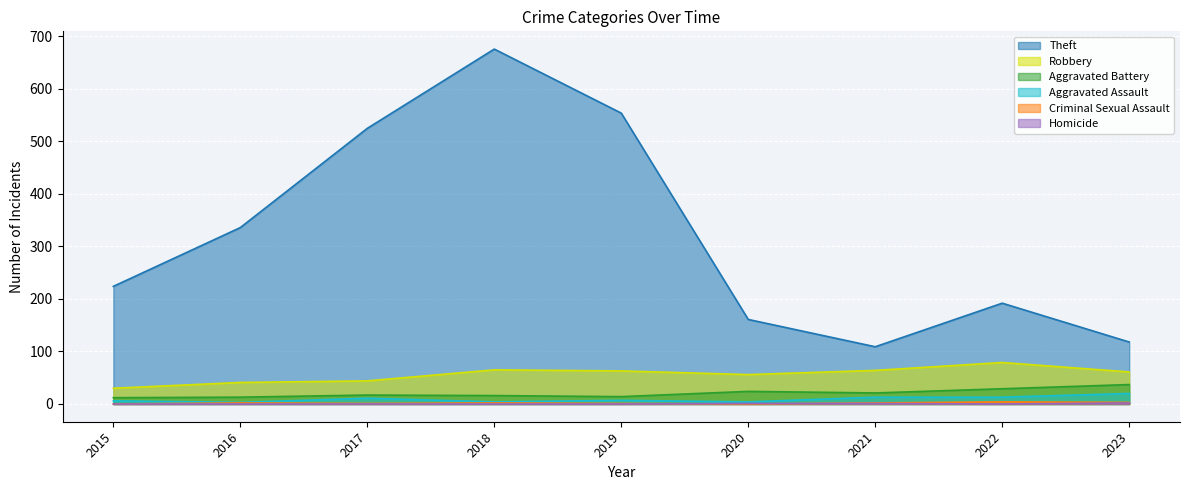

True or false: Homicide has more than 2 interior local peaks.

False